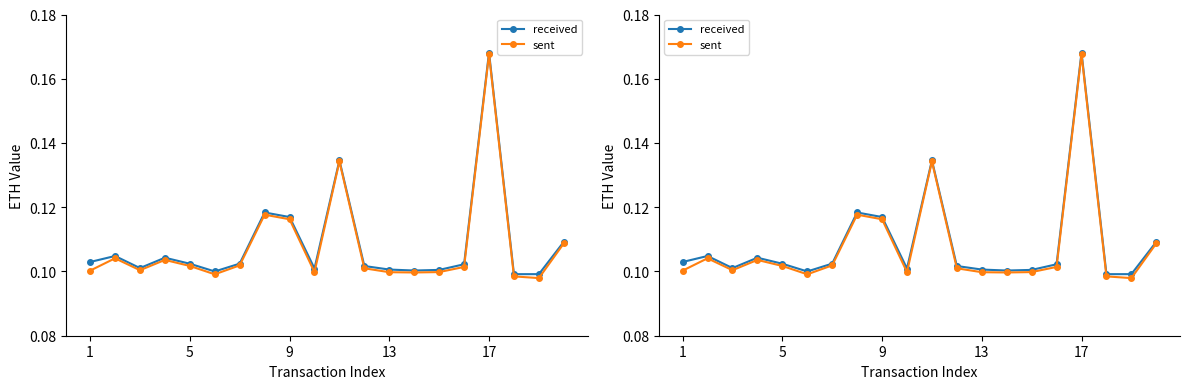

Reading left to right, list all the values displayed in this chart.

received: 0.1	0.1	0.1	0.1	0.1	0.1	0.1	0.1	0.1	0.1	0.1	0.1	0.1	0.1	0.1	0.1	0.2	0.1	0.1	0.1
sent: 0.1	0.1	0.1	0.1	0.1	0.1	0.1	0.1	0.1	0.1	0.1	0.1	0.1	0.1	0.1	0.1	0.2	0.1	0.1	0.1